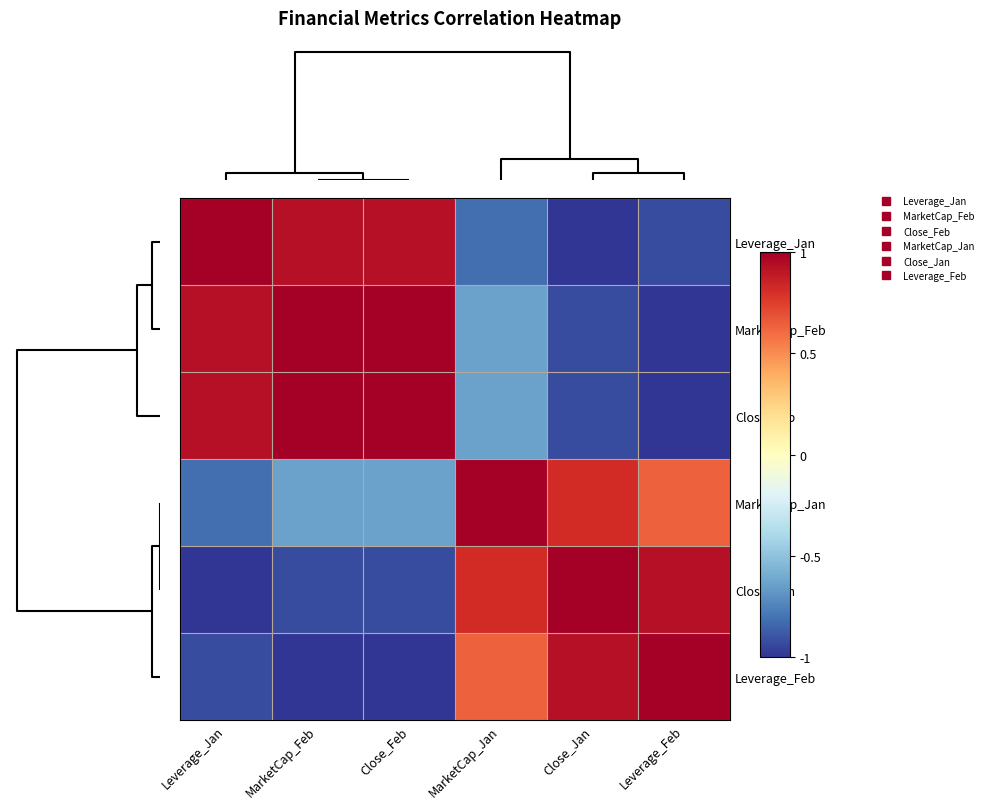

Reading right to left, transcribe all the data shown in this chart.

Leverage_Jan: Leverage_Feb=-0.9	Close_Jan=-1.0	MarketCap_Jan=-0.8	Close_Feb=0.9	MarketCap_Feb=0.9	Leverage_Jan=1.0
MarketCap_Feb: Leverage_Feb=-1.0	Close_Jan=-0.9	MarketCap_Jan=-0.6	Close_Feb=1.0	MarketCap_Feb=1.0	Leverage_Jan=0.9
Close_Feb: Leverage_Feb=-1.0	Close_Jan=-0.9	MarketCap_Jan=-0.6	Close_Feb=1.0	MarketCap_Feb=1.0	Leverage_Jan=0.9
MarketCap_Jan: Leverage_Feb=0.6	Close_Jan=0.8	MarketCap_Jan=1.0	Close_Feb=-0.6	MarketCap_Feb=-0.6	Leverage_Jan=-0.8
Close_Jan: Leverage_Feb=0.9	Close_Jan=1.0	MarketCap_Jan=0.8	Close_Feb=-0.9	MarketCap_Feb=-0.9	Leverage_Jan=-1.0
Leverage_Feb: Leverage_Feb=1.0	Close_Jan=0.9	MarketCap_Jan=0.6	Close_Feb=-1.0	MarketCap_Feb=-1.0	Leverage_Jan=-0.9